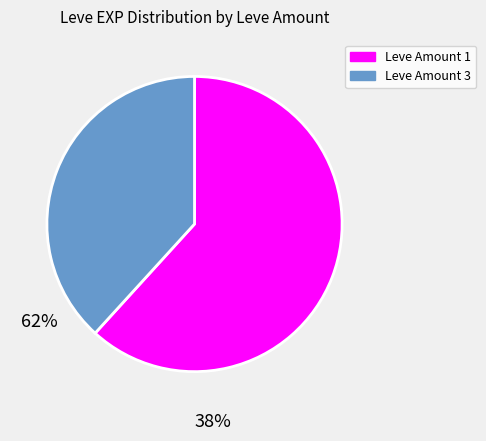

Does any single category account for the majority?

Yes